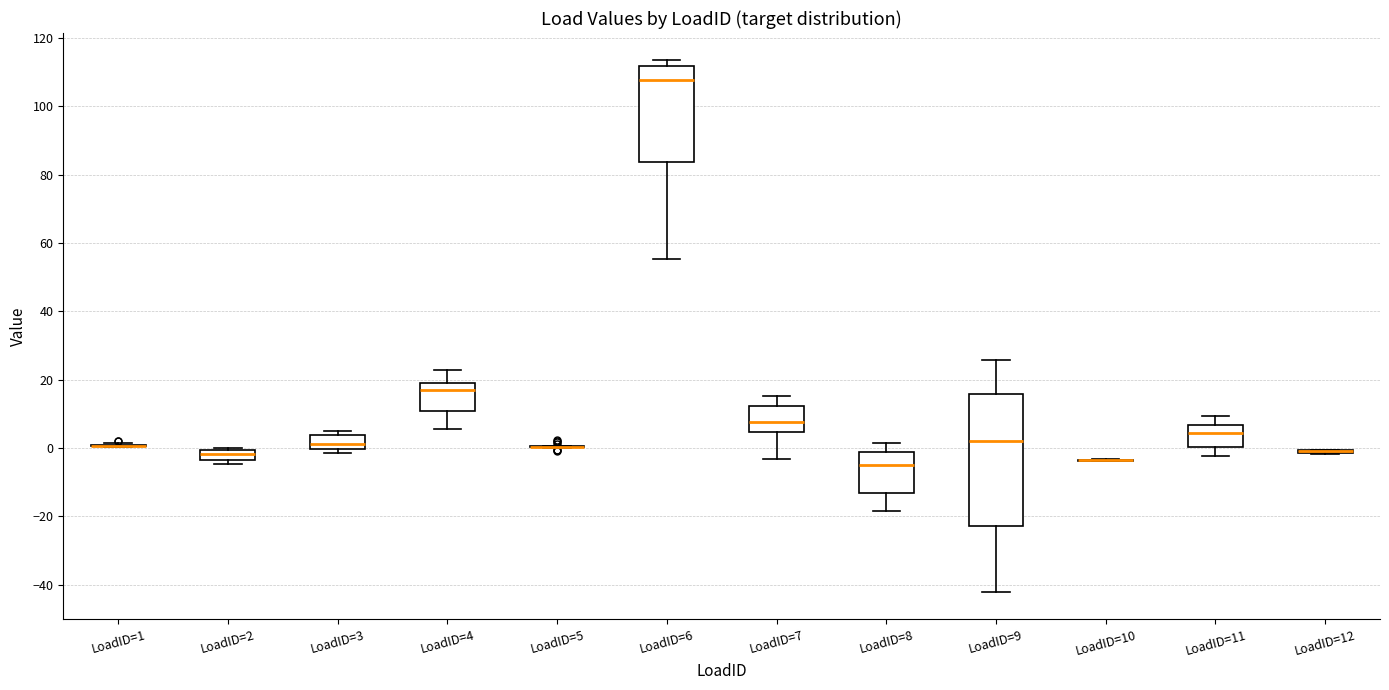

Which box is the tallest, from its lower edge to its upper edge?

LoadID=9